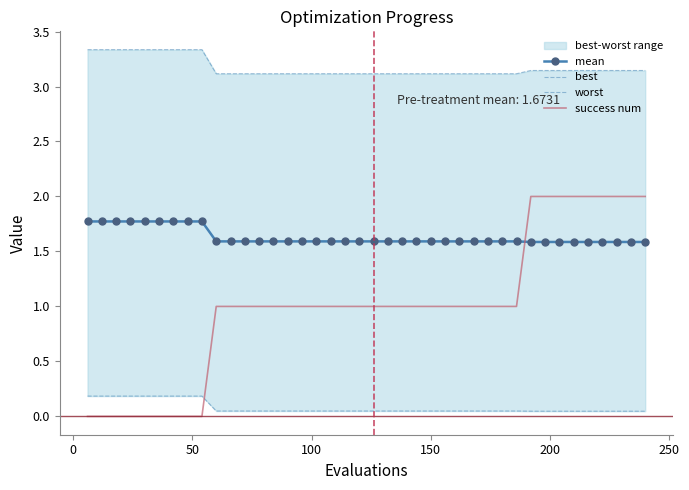

How many intersections are there between success num and mean?

1